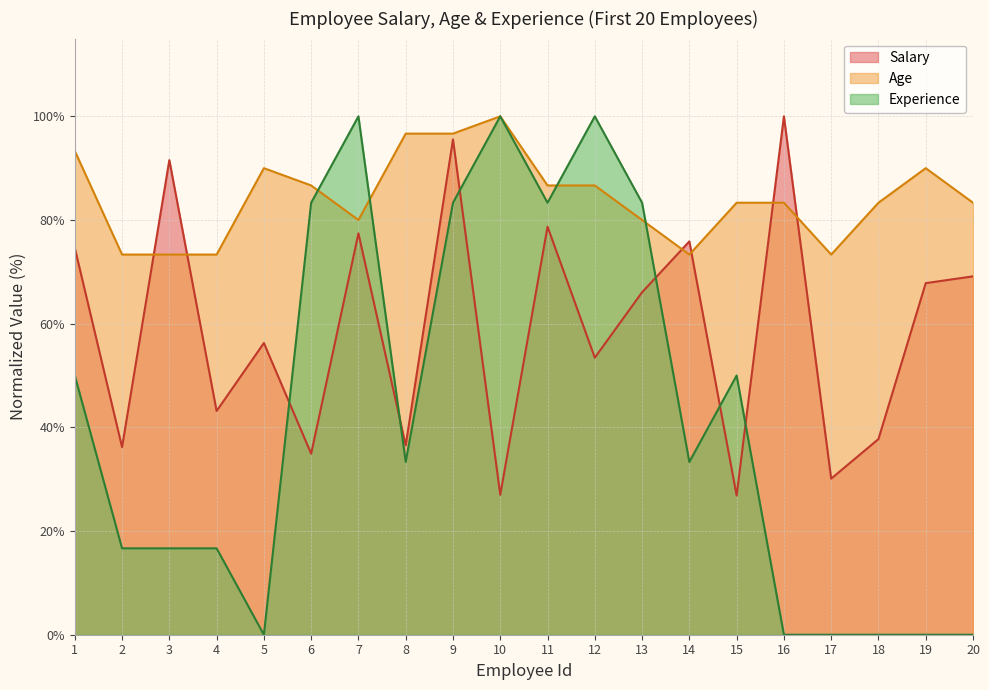

At which category does Experience reach its first local valley?

5